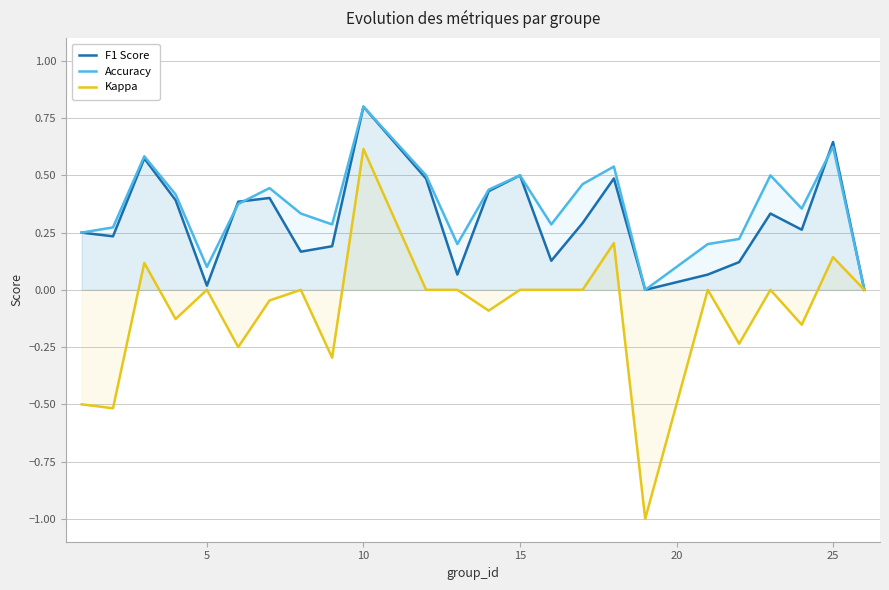

Does the chart display data point markers on the line(s)?

No